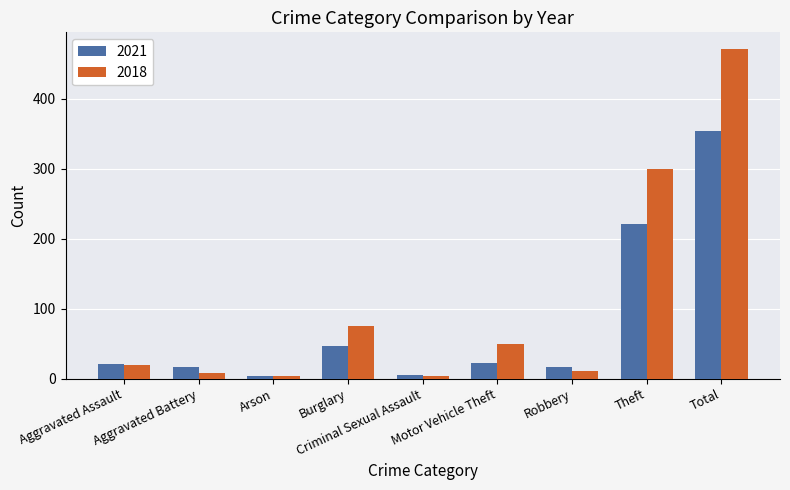

How many bars are there in each group?

2